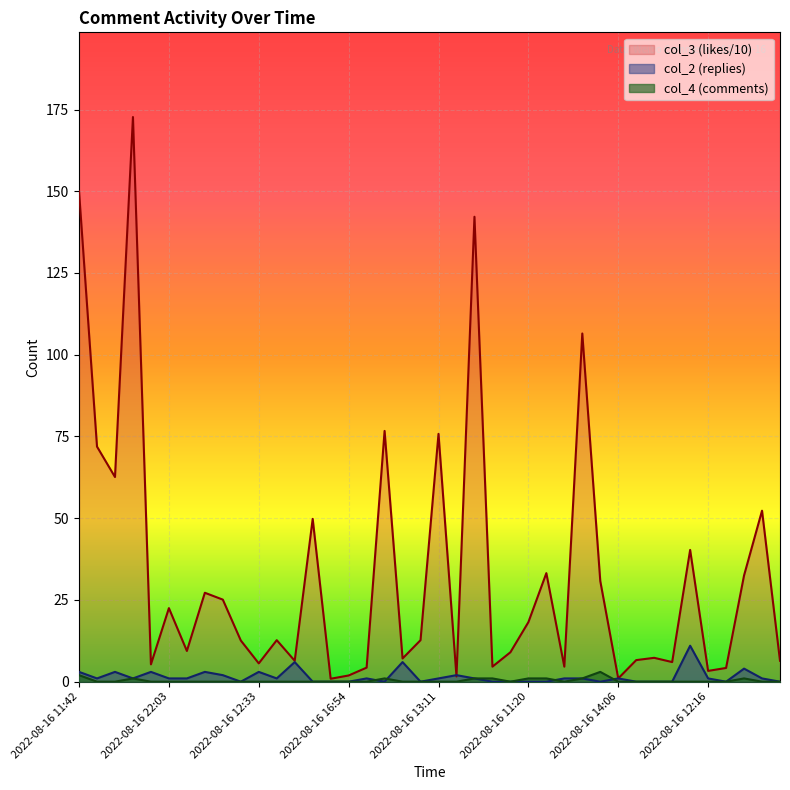

Which series ends up on top after the final intersection of col_4 and col_2?

col_2